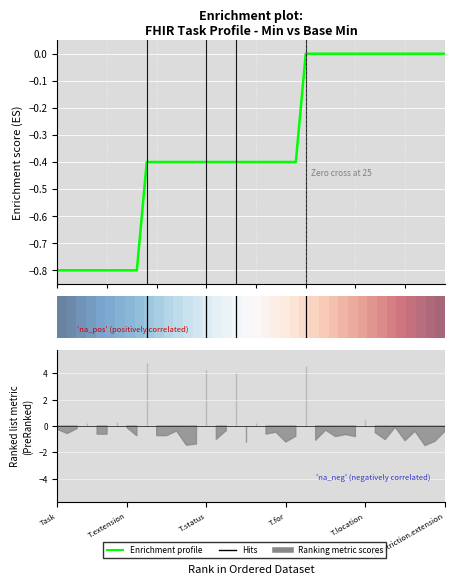

What is the lowest value of the Enrichment profile series?

-0.8